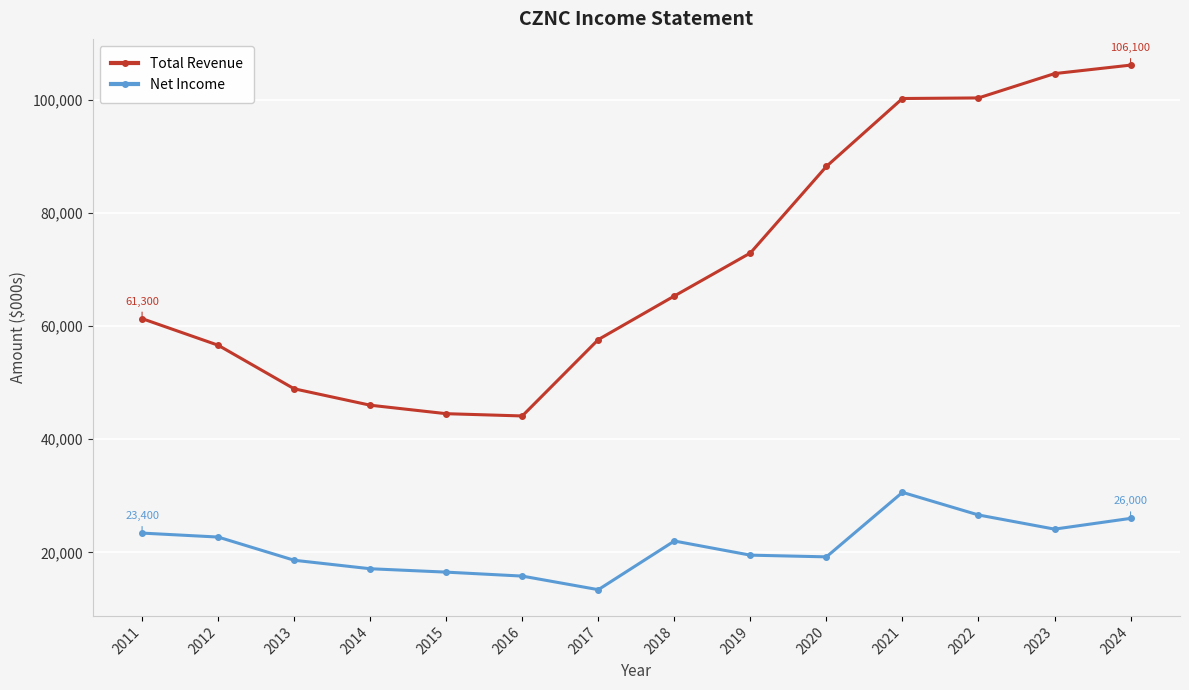

The value of Total Revenue at 2015 is 44500. True or false?

True